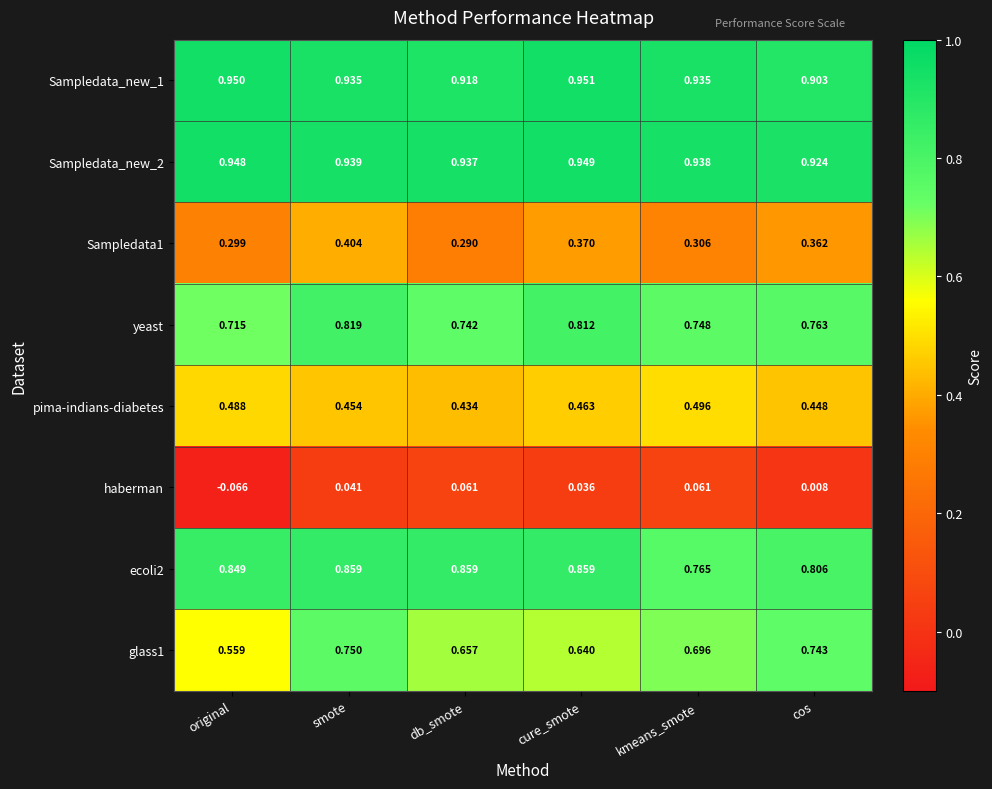

At which label is pima-indians-diabetes closest to 0?

db_smote